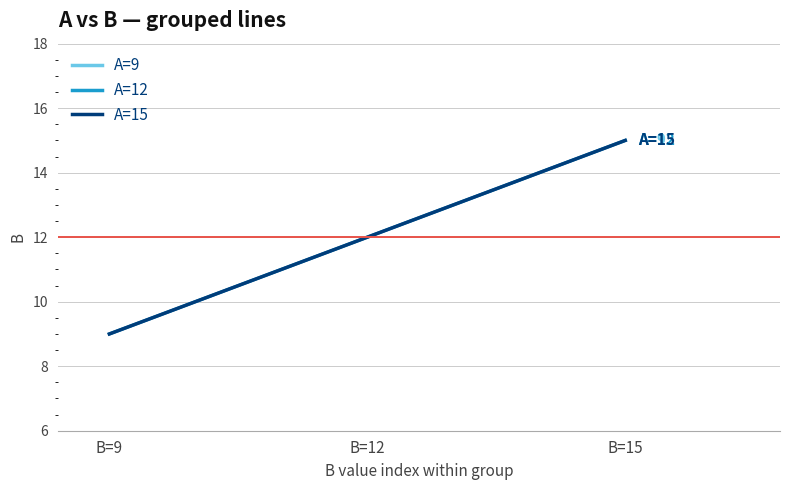

Is this an area chart (filled region under the line)?

No